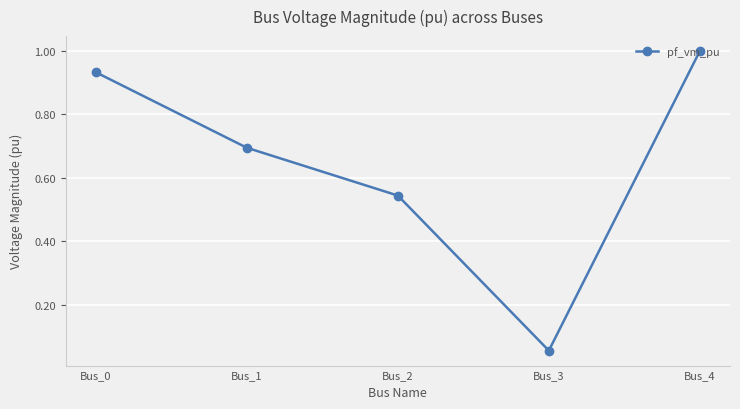

Which category has the lowest value across all series?

Bus_3